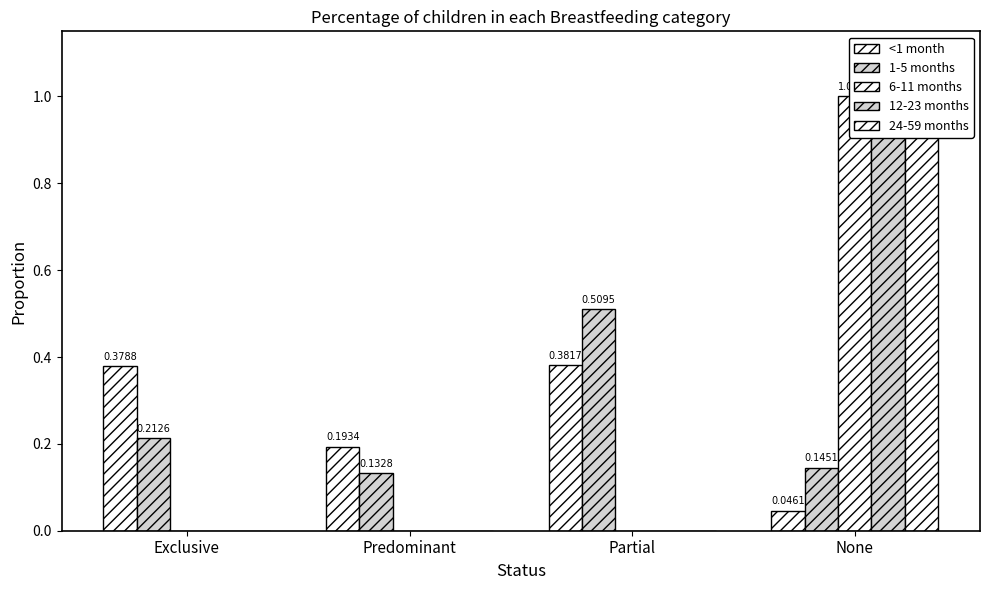

At how many categories does at least one series exceed 0?

4